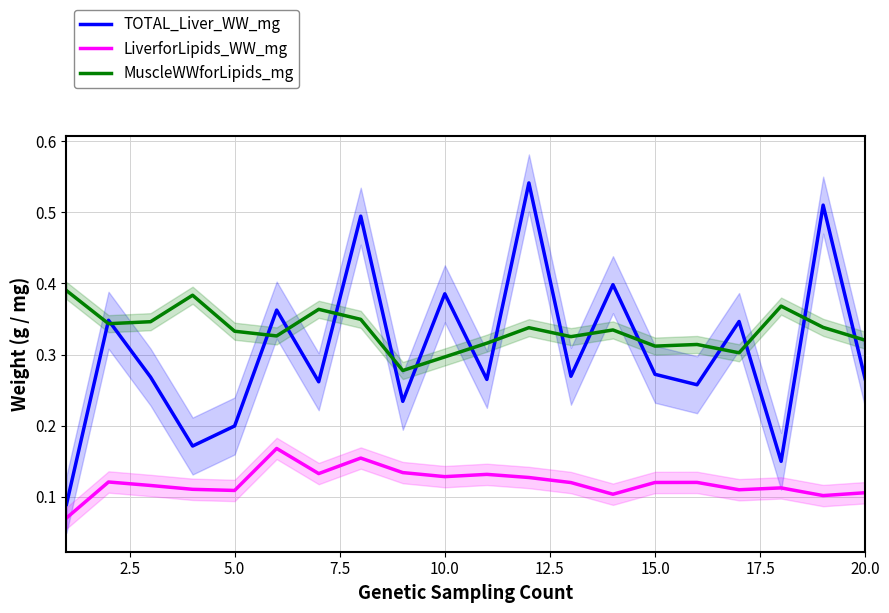

True or false: TOTAL_Liver_WW_mg and LiverforLipids_WW_mg cross at least once.

False